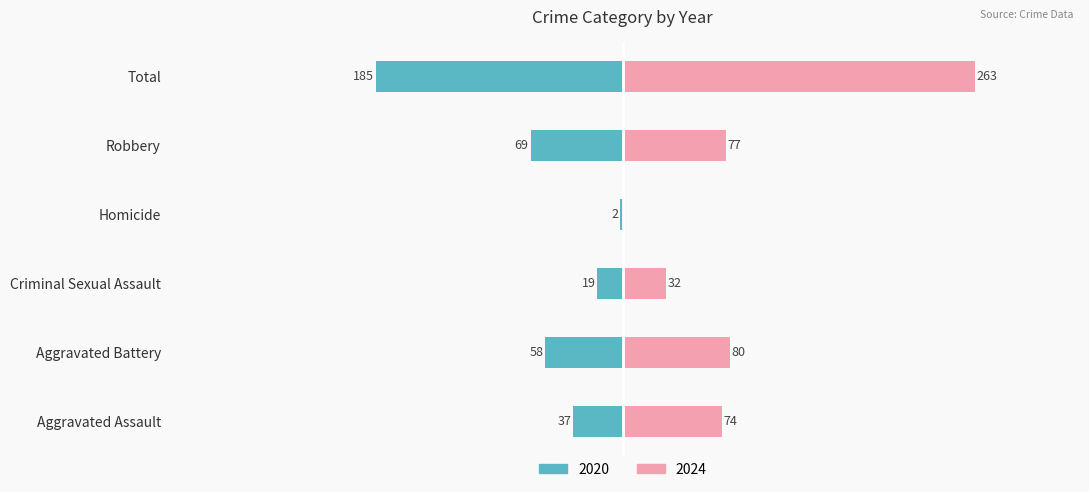

Does the chart contain stacked bars?

No